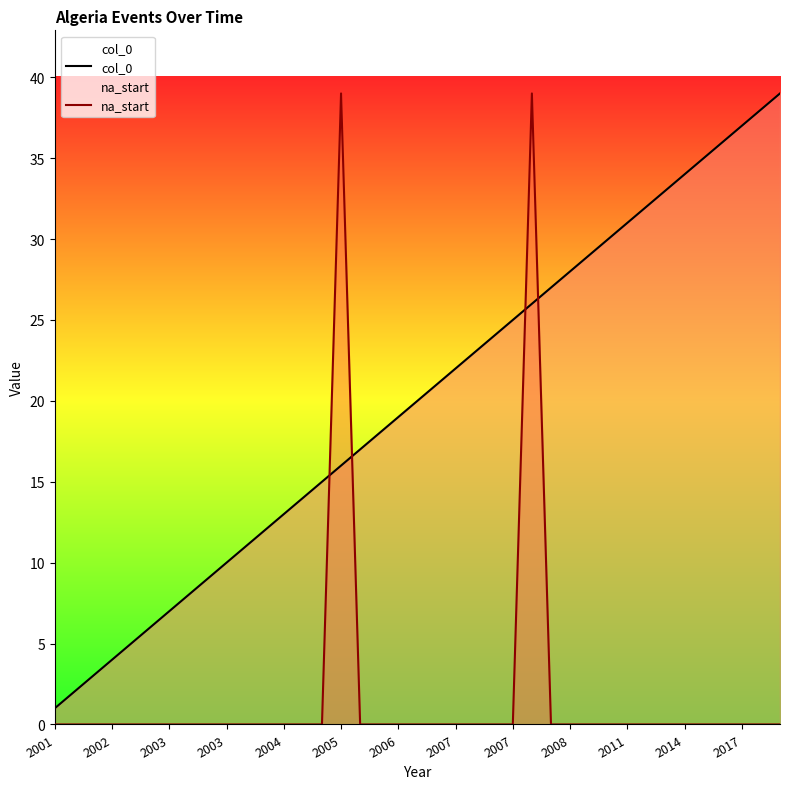

Which label corresponds to the smallest value in the chart?

2001